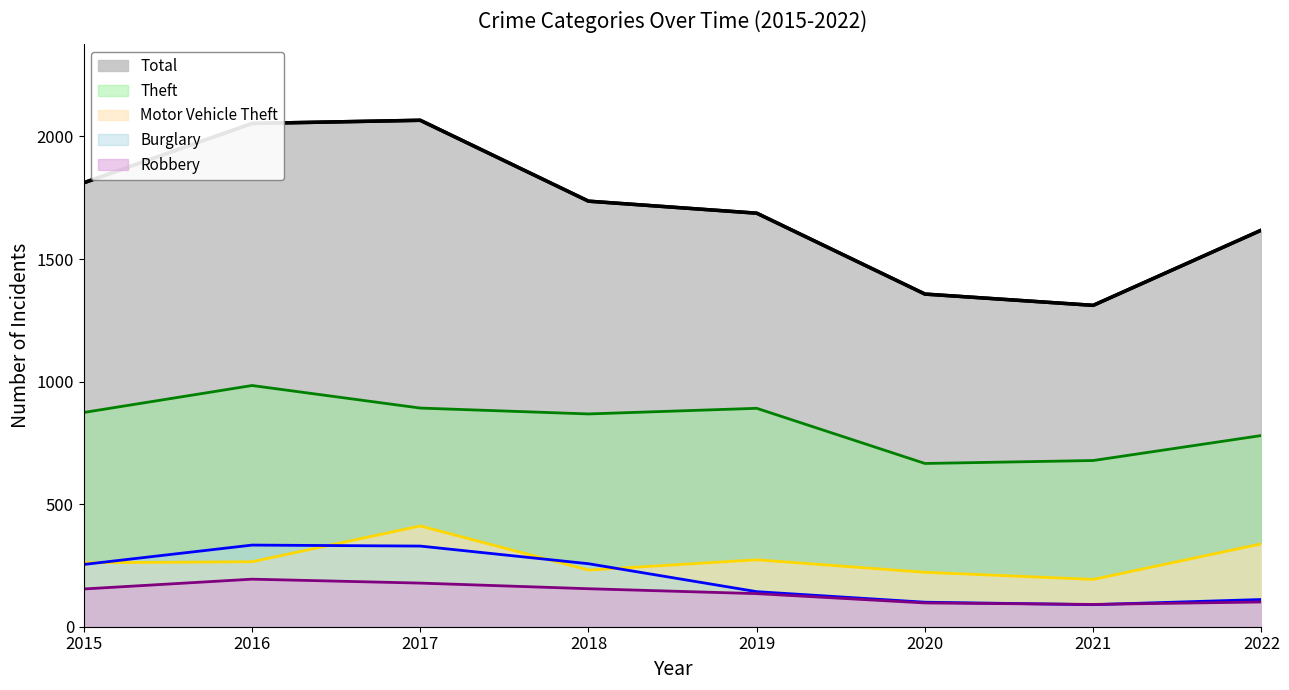

True or false: Theft (line) and Robbery (line) cross at least once.

False